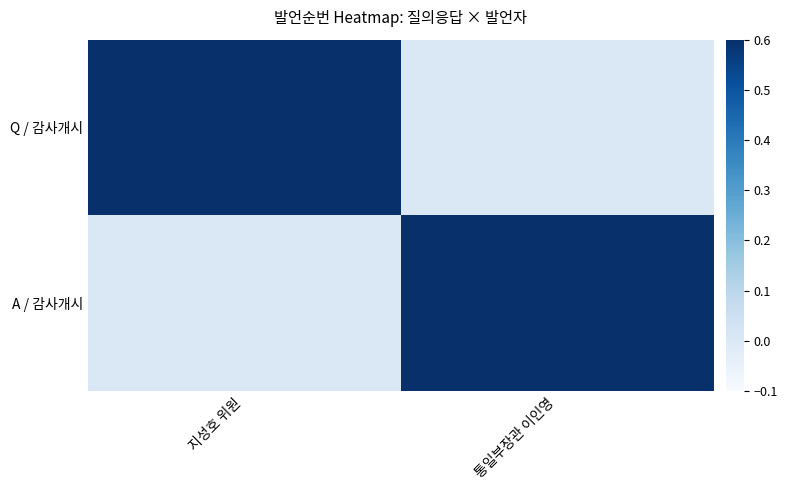

The Q / 감사개시 series shows 1.0 at 지성호 위원. True or false?

True